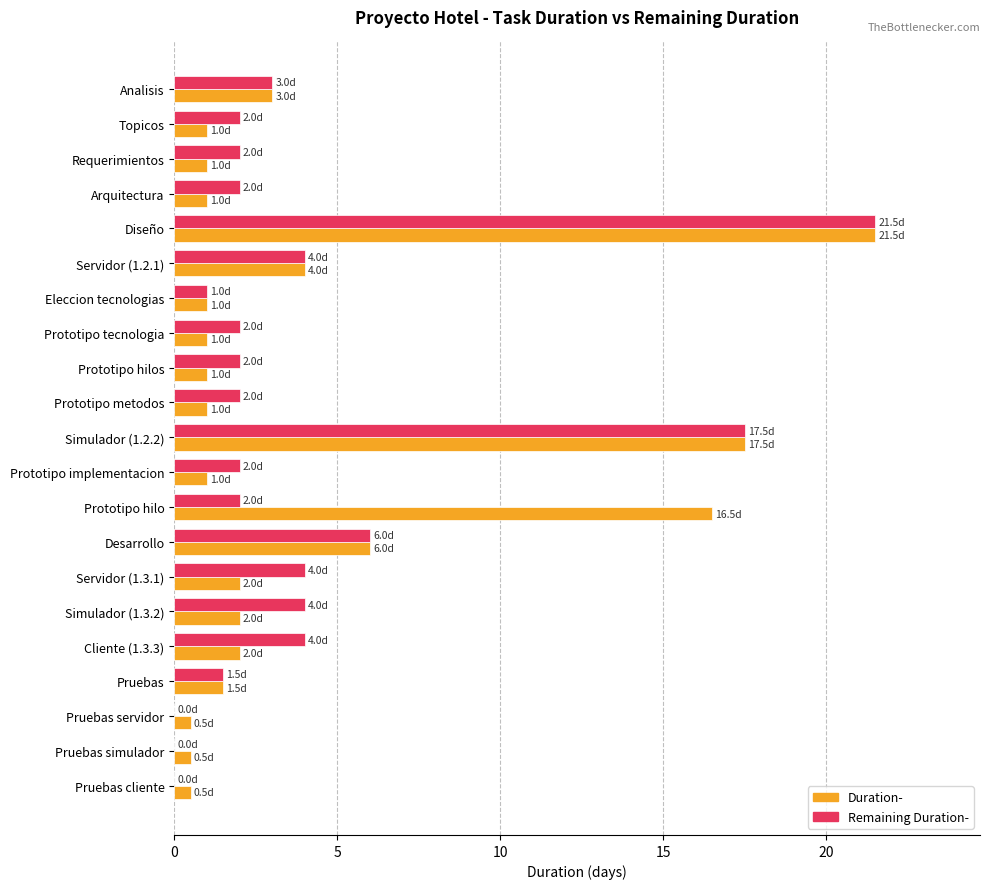

True or false: Duration- has a value of 14.5 at Diseño.

False